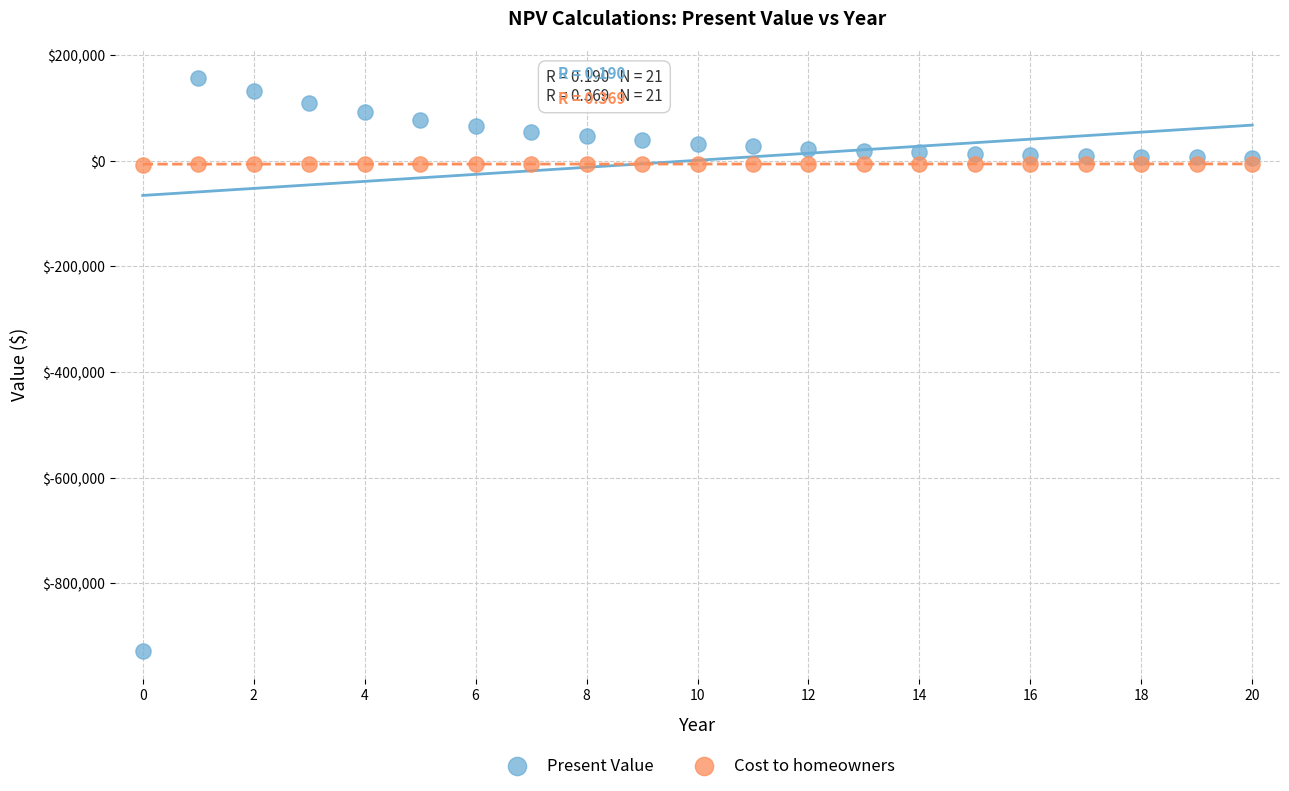

What are all the series names shown in the legend?

Present Value, Cost to homeowners